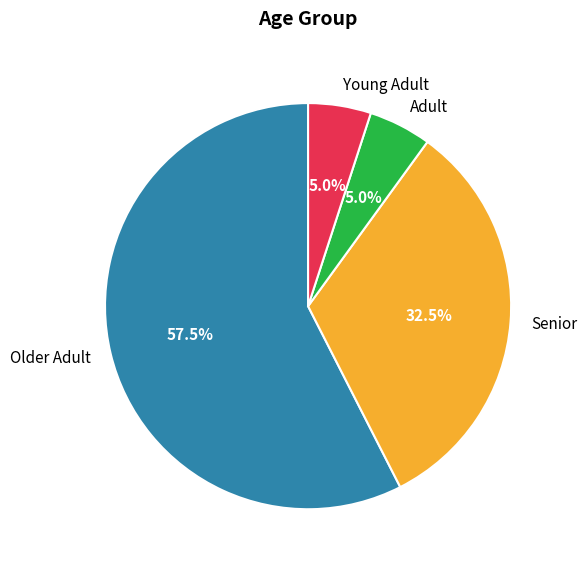

What percentage do Young Adult and Senior together represent?

37.5%